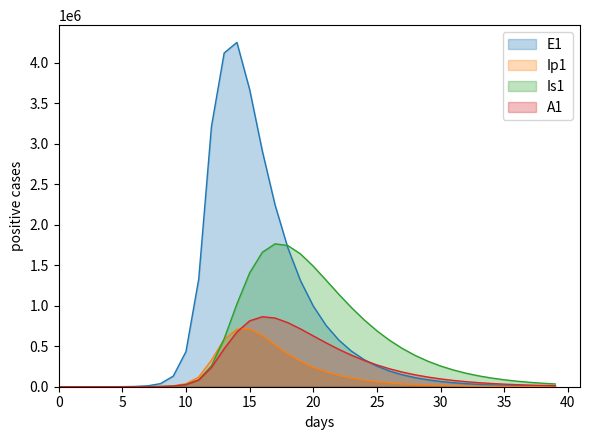

At which label is E1 closest to 2126878?

17